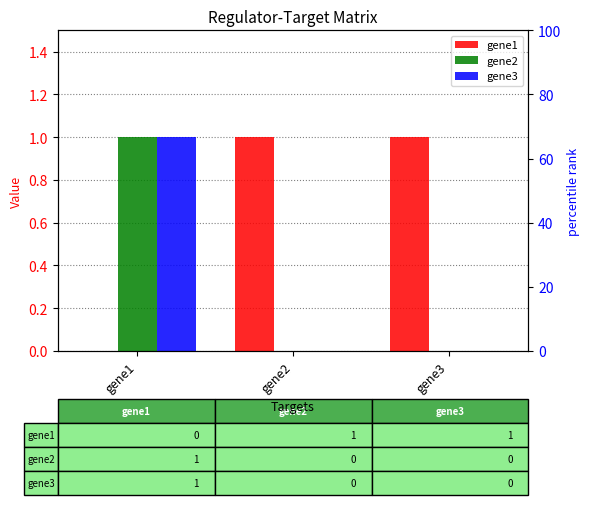

Are the bars grouped side by side (vs. stacked)?

Yes